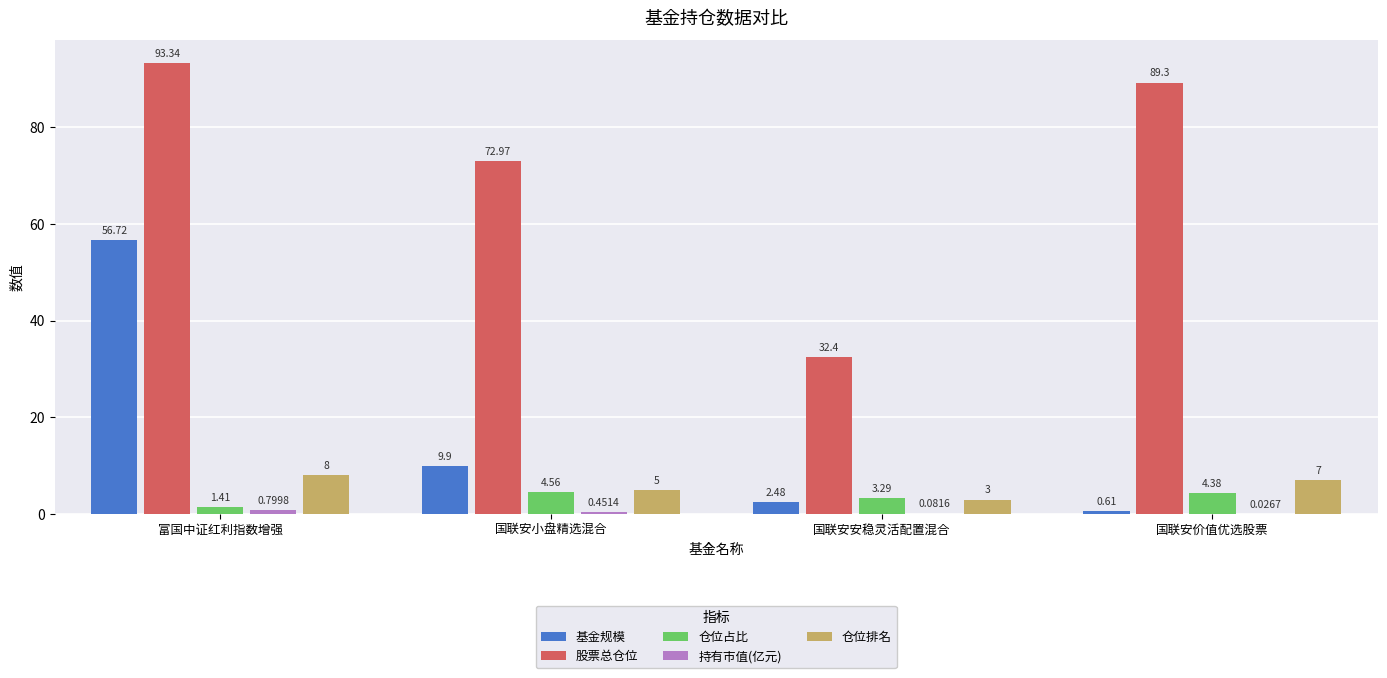

How many series are shown in this chart?

5